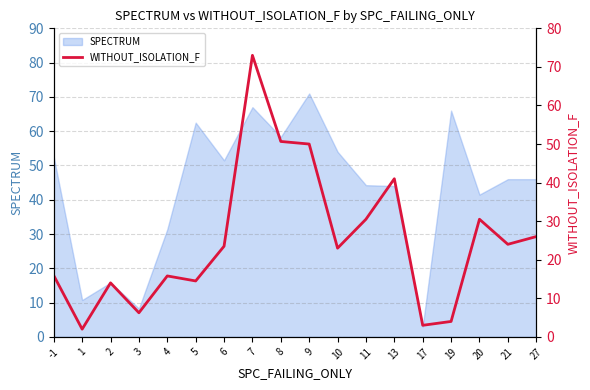

The SPECTRUM series shows 51.5 at 6. True or false?

True